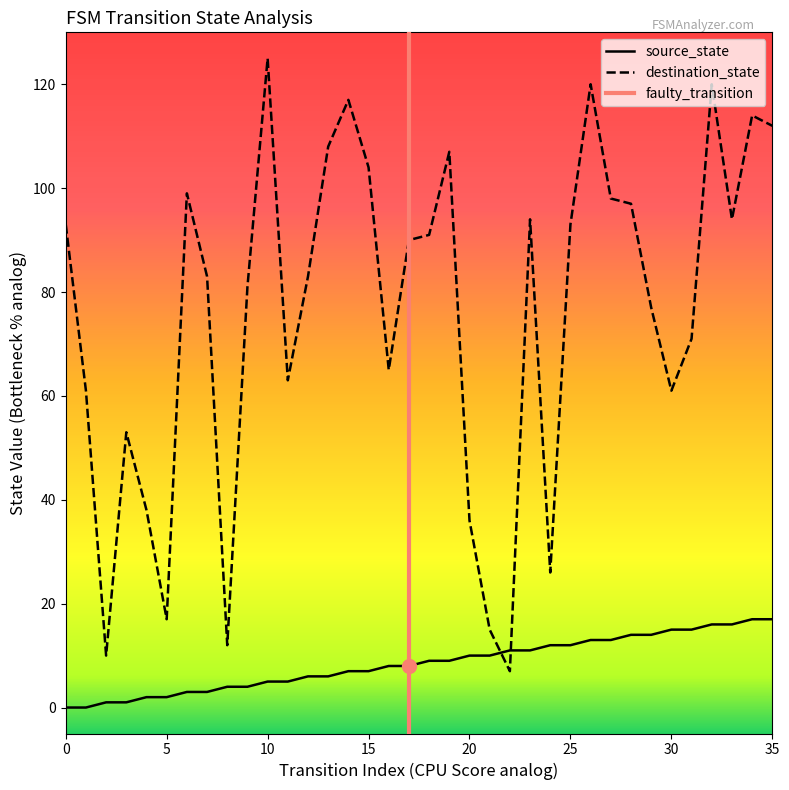

Where is the first local minimum for destination_state?

2